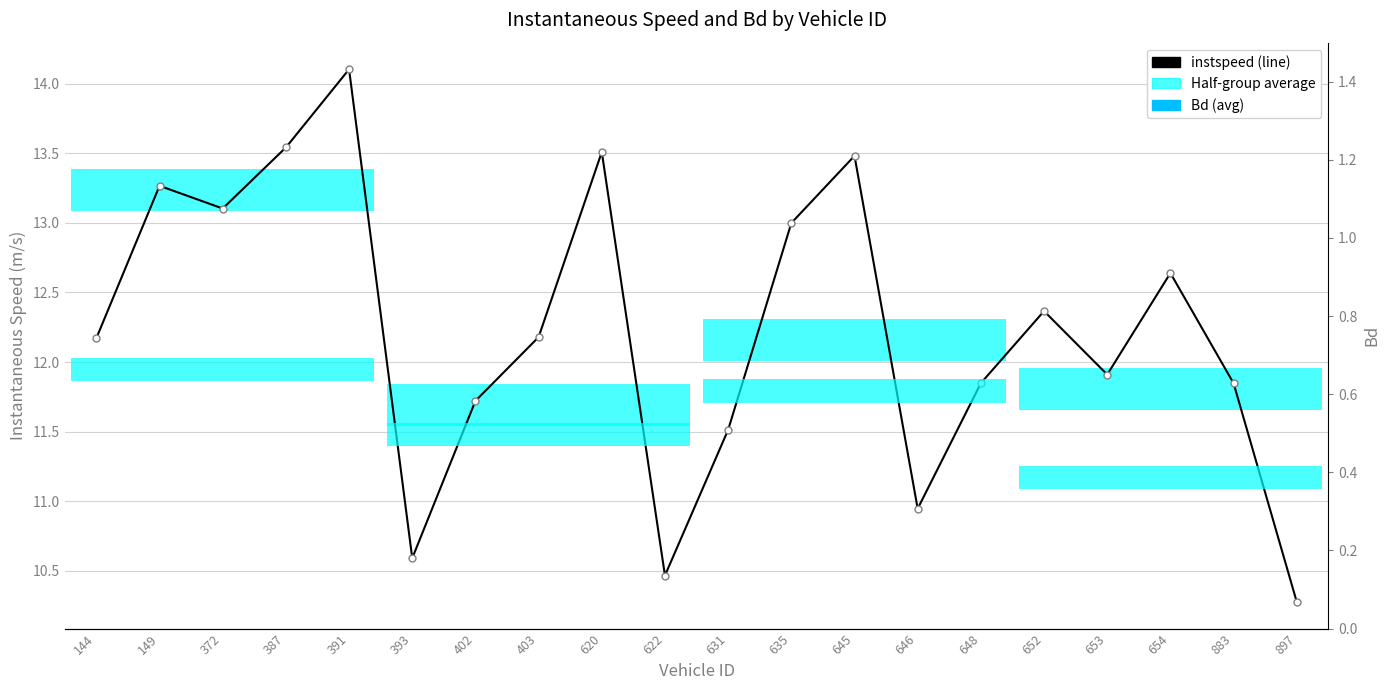

True or false: instspeed has more than 0 interior local peaks.

True